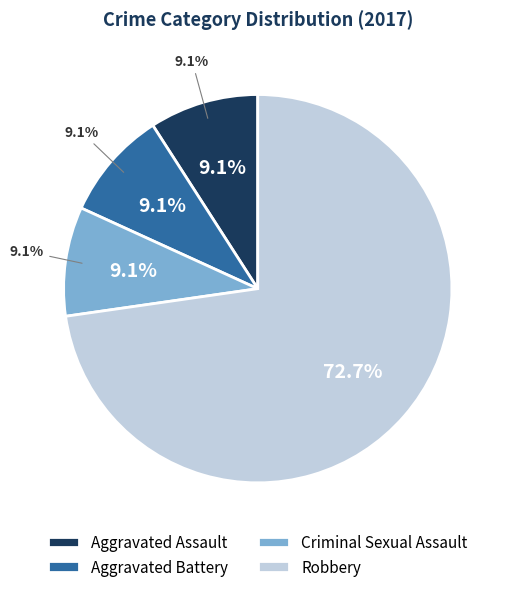

Is it true that Aggravated Assault is 22% of the pie?

False